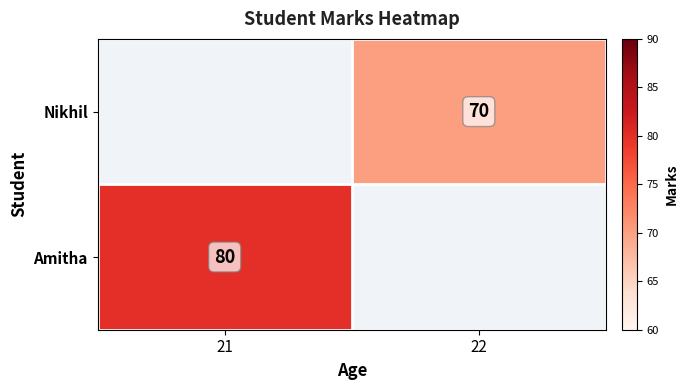

How many data points does each series have?

2